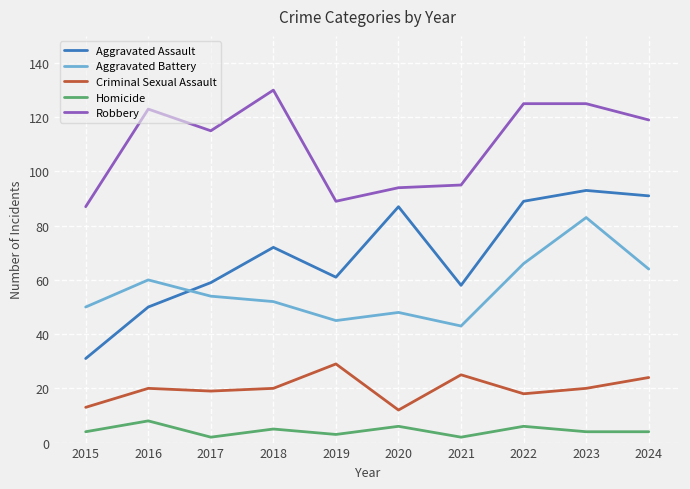

What is the lowest value of the Criminal Sexual Assault series?

12